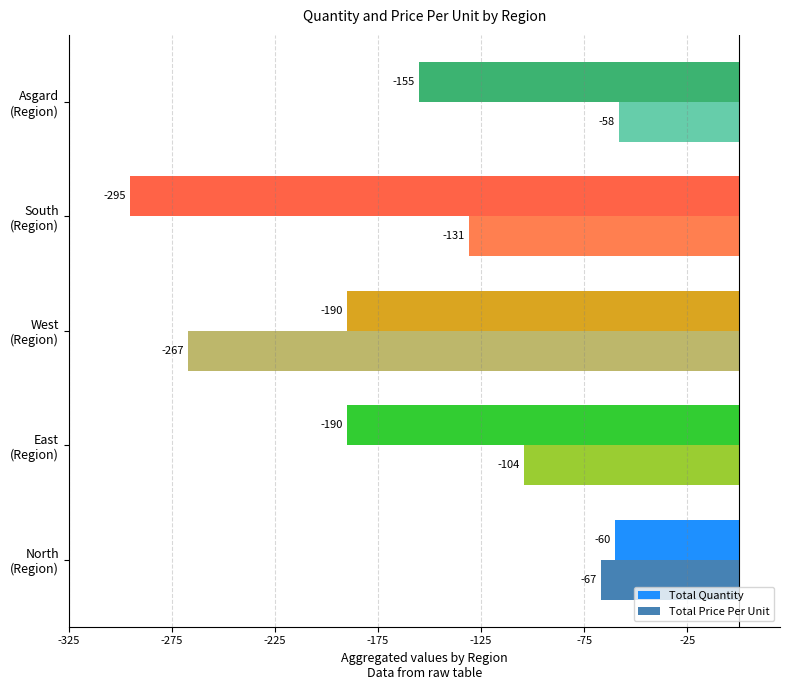

What is the minimum value shown in the chart?

-295